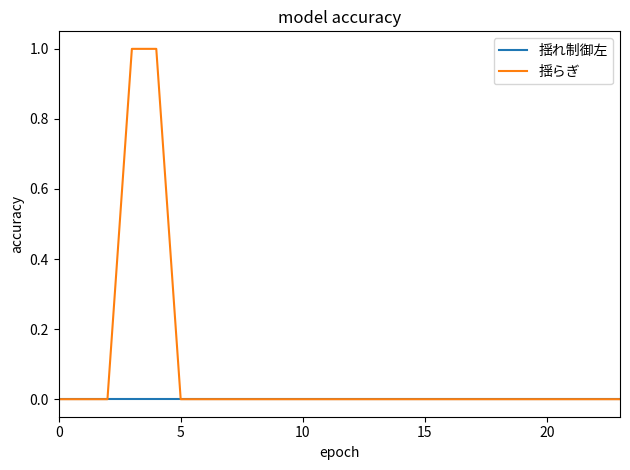

Which series has the largest range (max minus min)?

揺らぎ